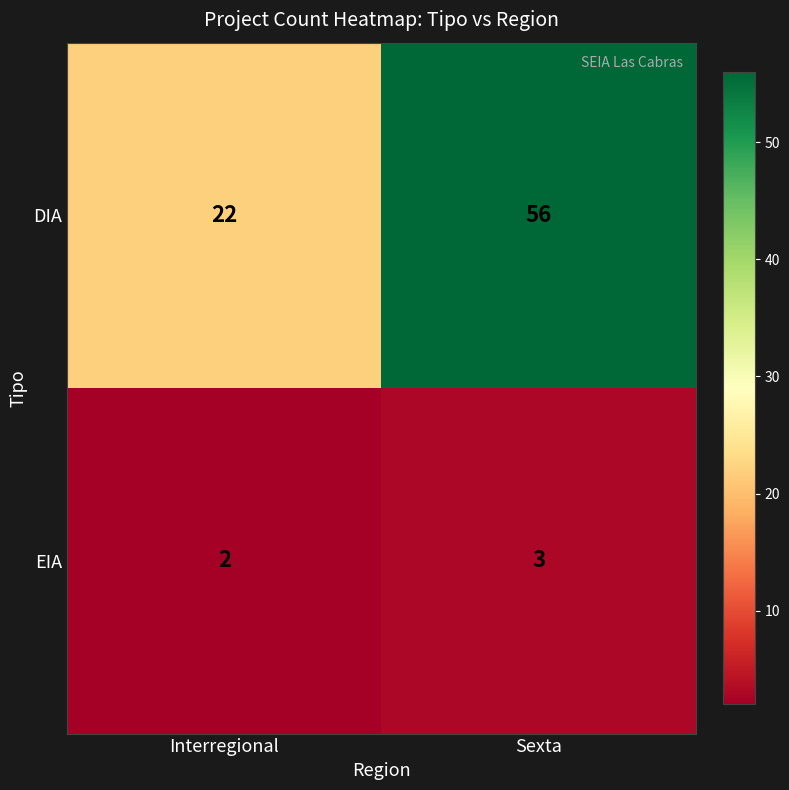

What is the difference between the DIA values at Interregional and Sexta?

34